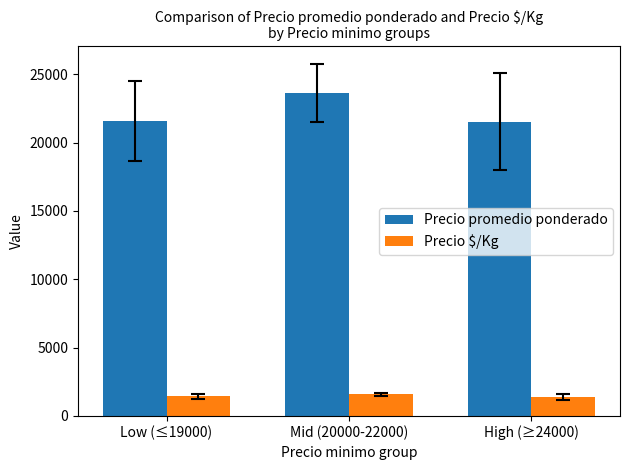

Are the bars grouped side by side (vs. stacked)?

Yes